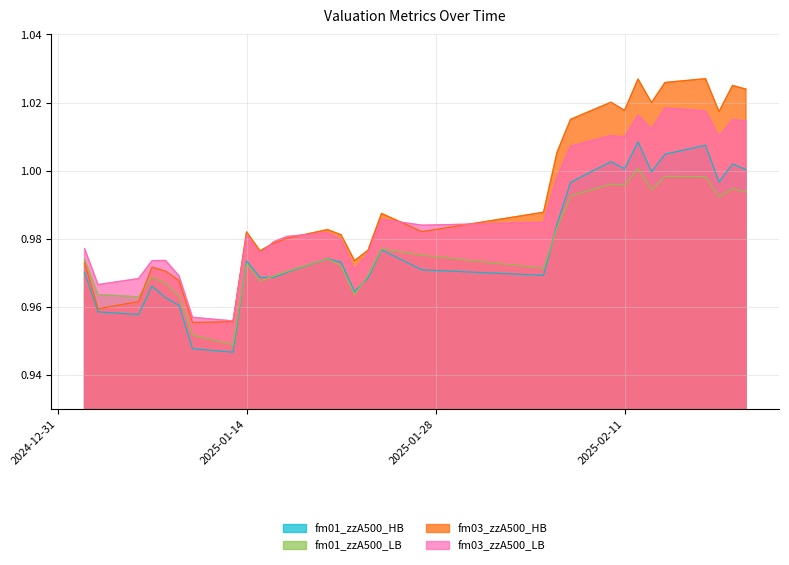

Which category has the lowest value in the fm01_zzA500_LB series?

2025-01-13